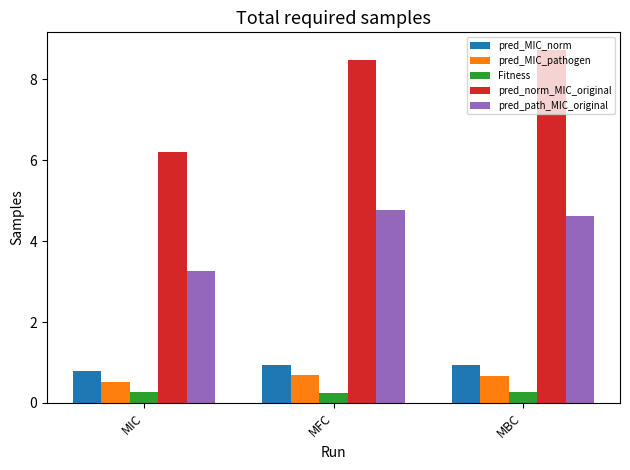

Rank the series at MIC from lowest to highest value.

Fitness, pred_MIC_pathogen, pred_MIC_norm, pred_path_MIC_original, pred_norm_MIC_original